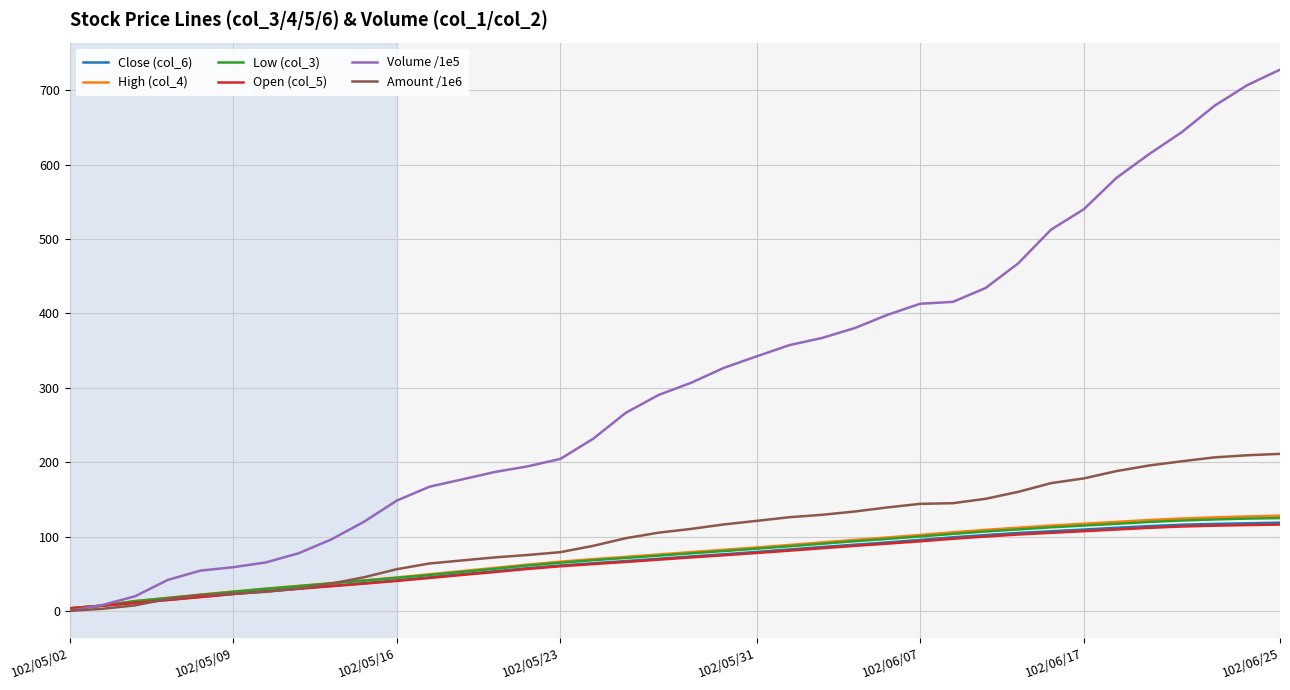

What is the maximum value for Amount /1e6?

211.1